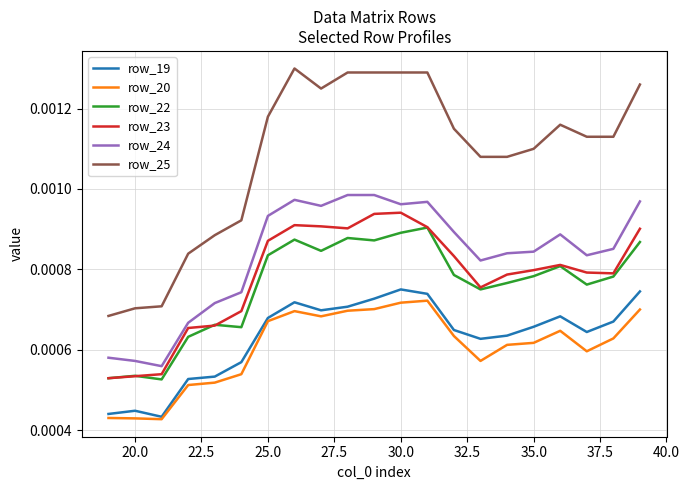

True or false: row_20 and row_25 cross at least once.

False